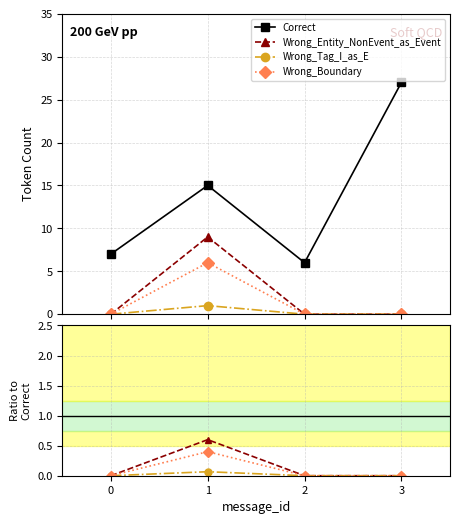

Which series has the widest spread of values?

Correct